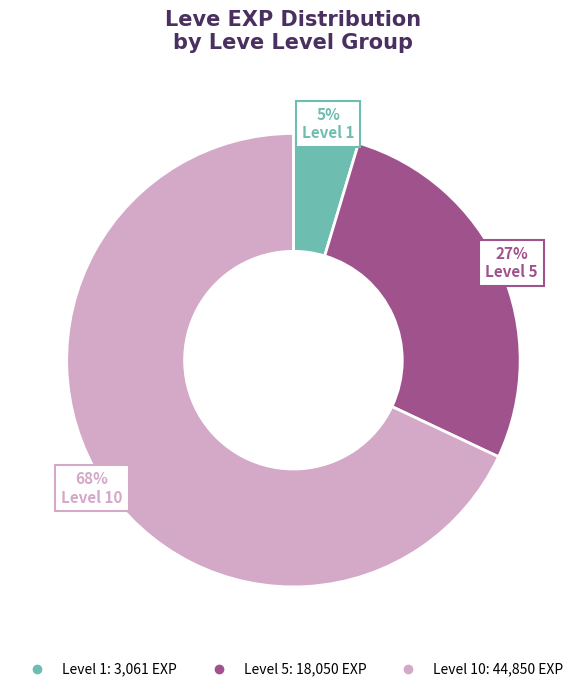

Does any single category account for the majority?

Yes